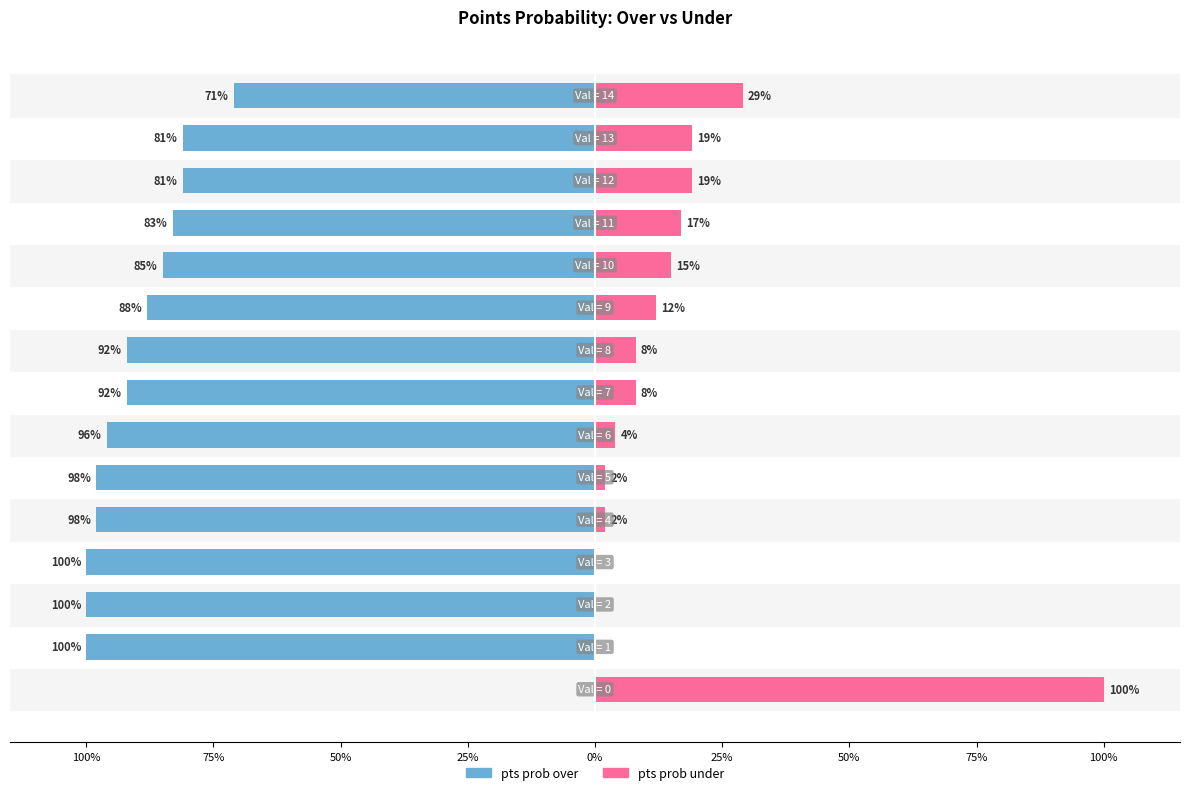

How many values in pts prob over are below zero?

14